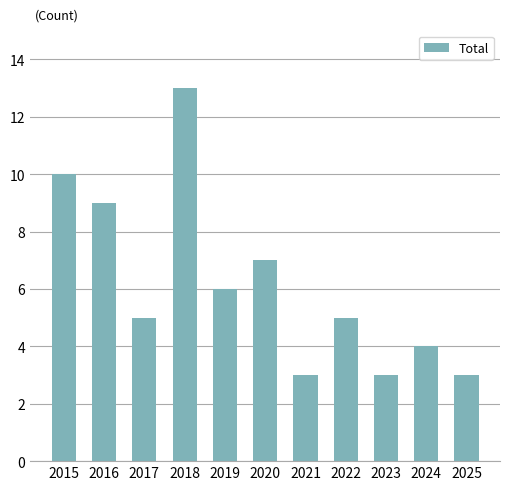

What is the change in value from 2020 to 2025?

-4